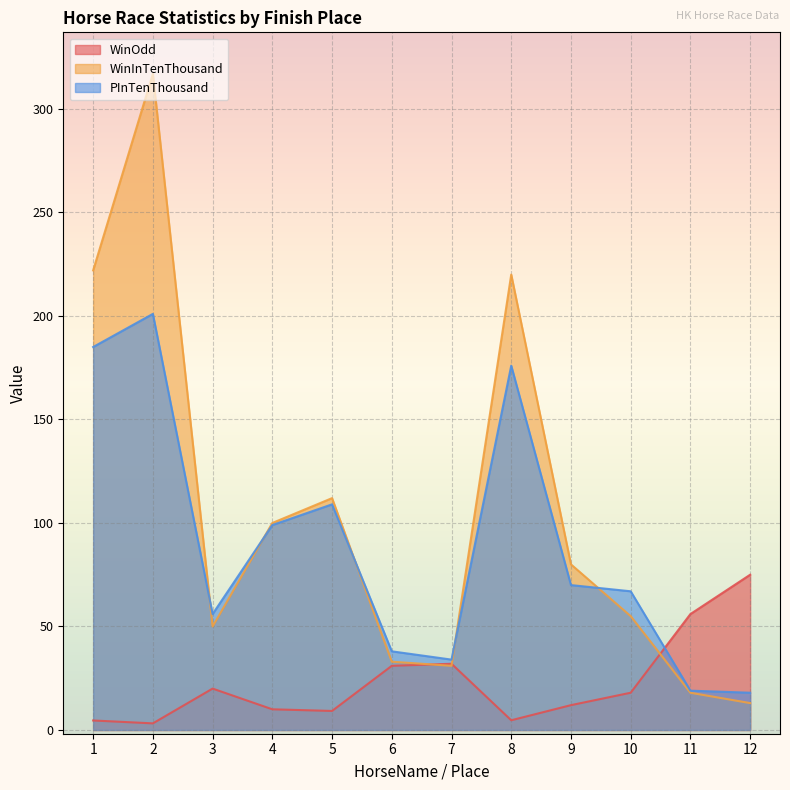

Where does the WinInTenThousand series first go above 80?

1